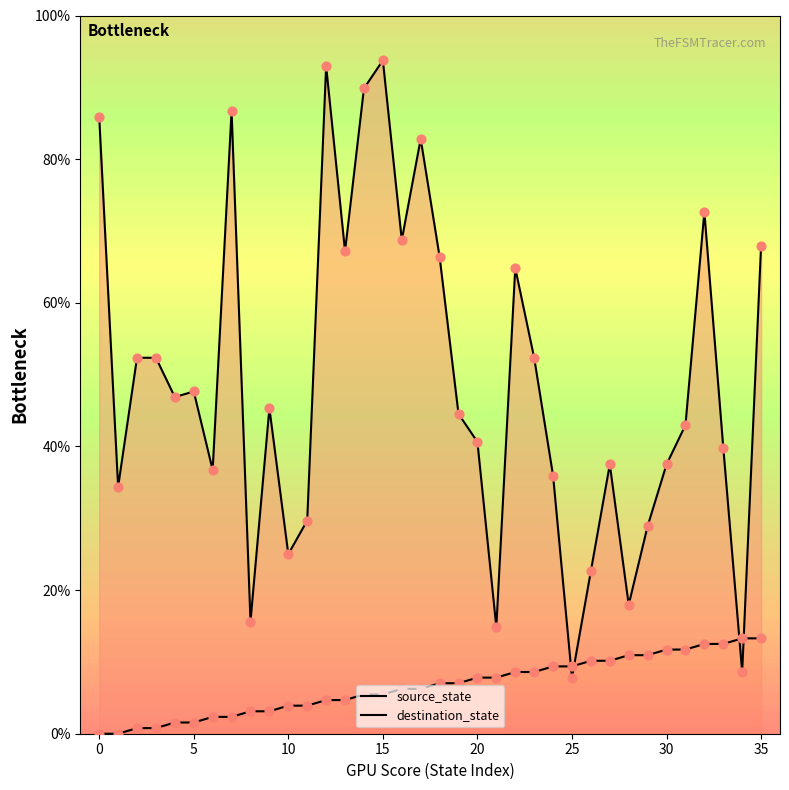

What is the total value across all series at 21?

22.7